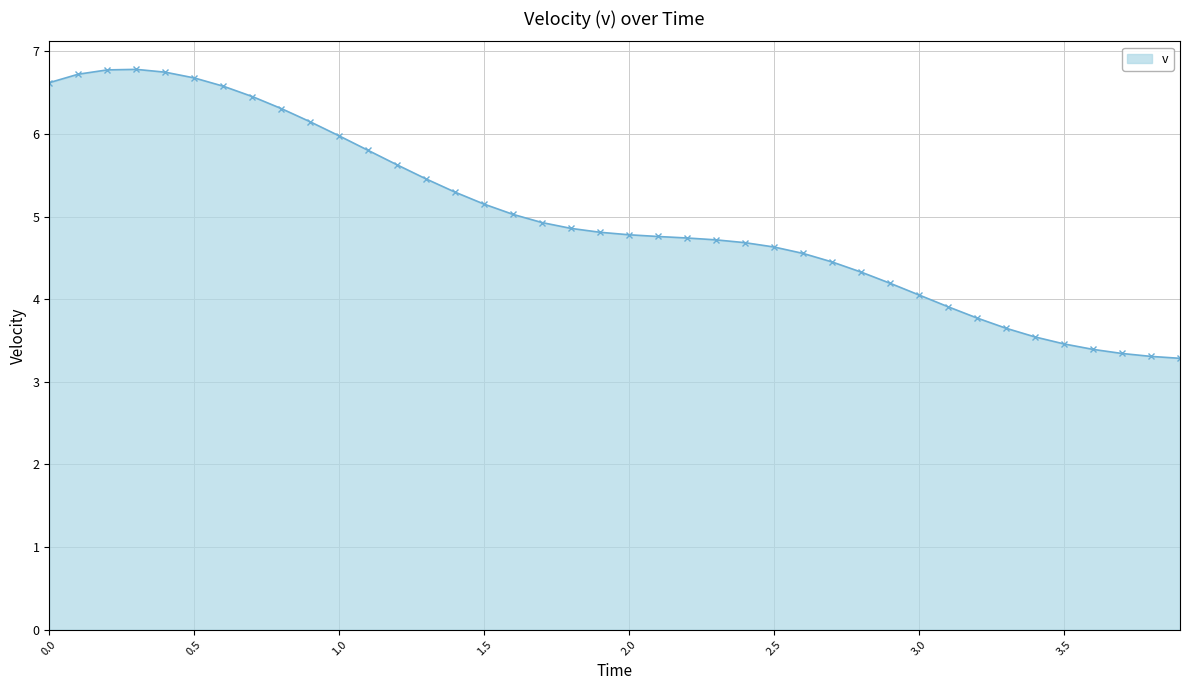

How many data points are less than 4?

9